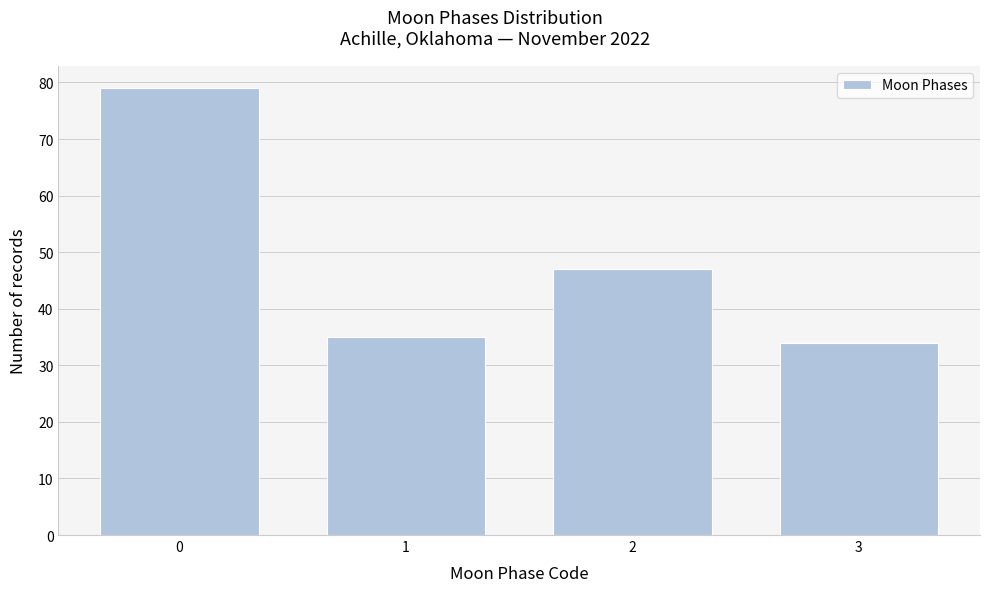

Reading left to right, extract all data points from this chart.

0=79	1=35	2=47	3=34